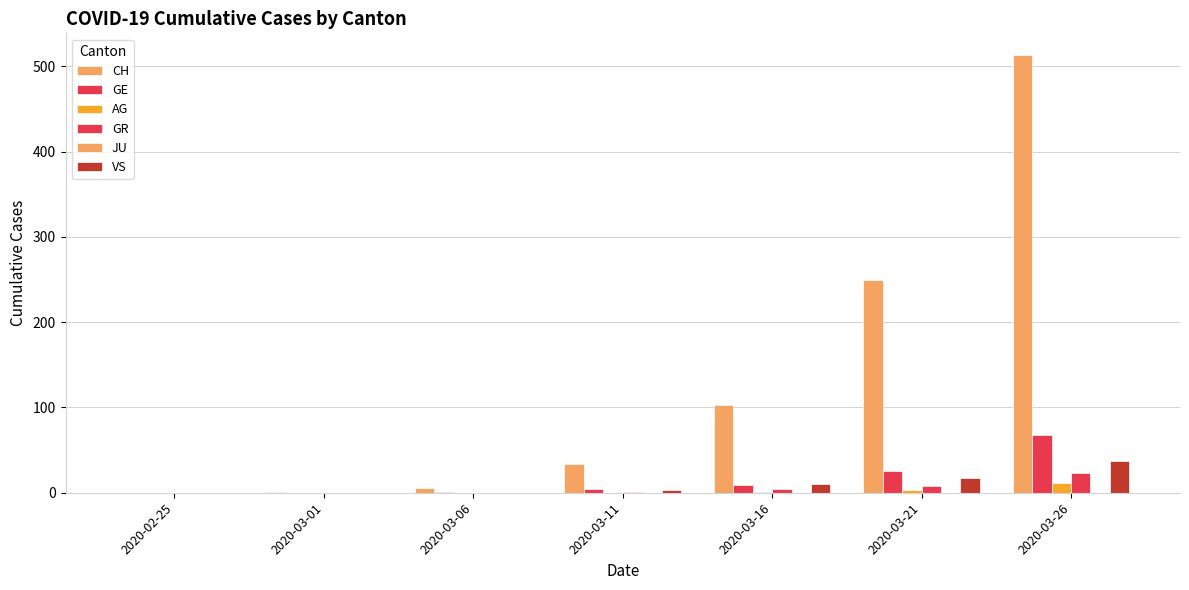

What is the value of the VS bar at the 6th from the left?

17